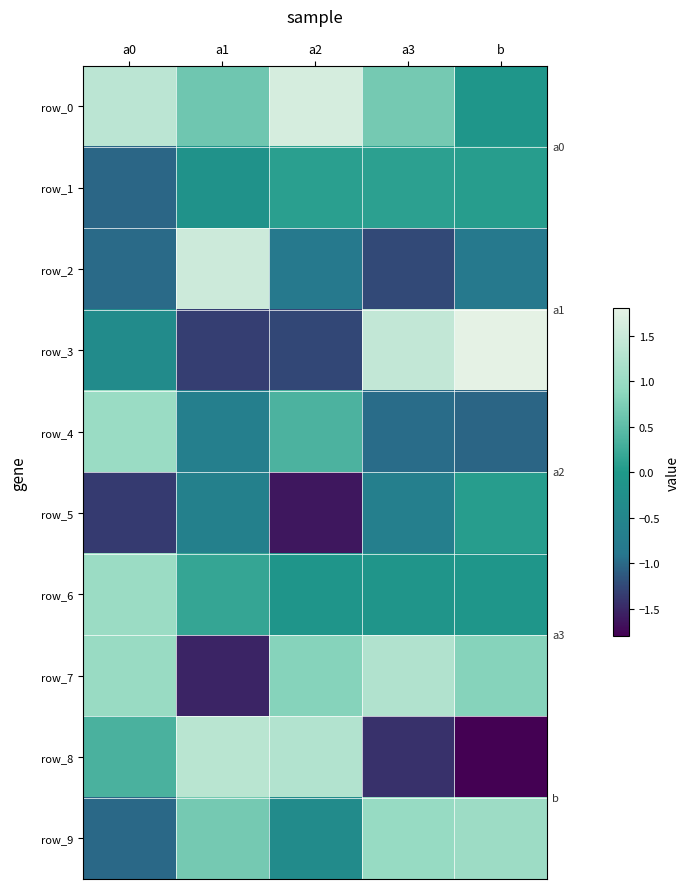

What is the sum of the row_8 values at b and a3?

-3.2